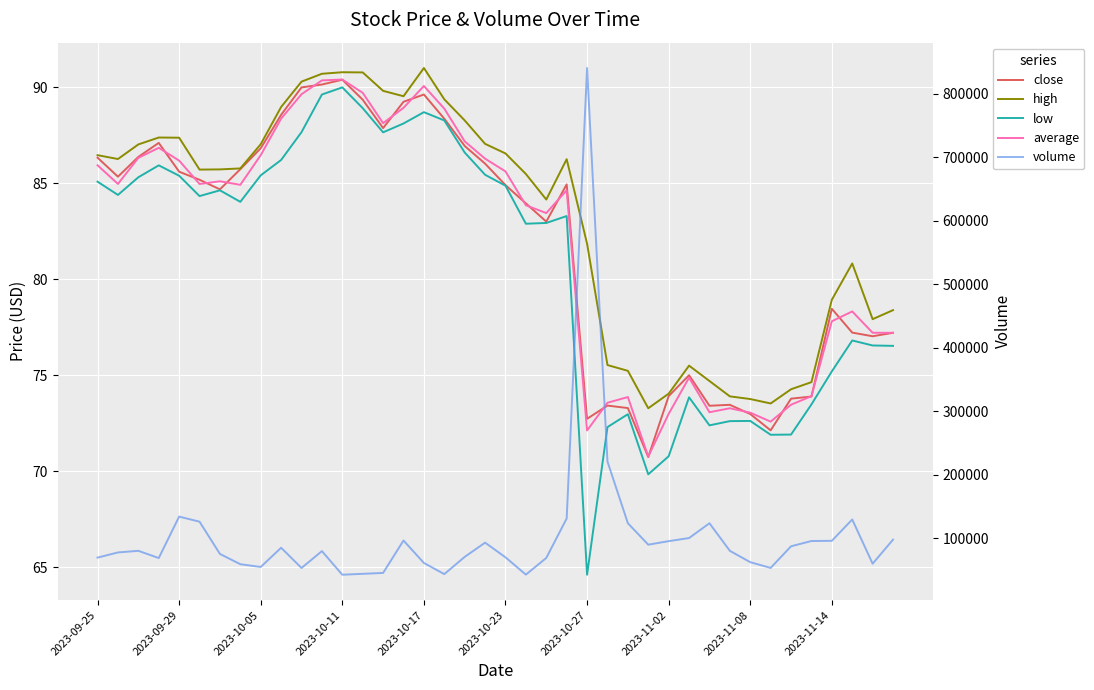

True or false: close and volume cross at least once.

False